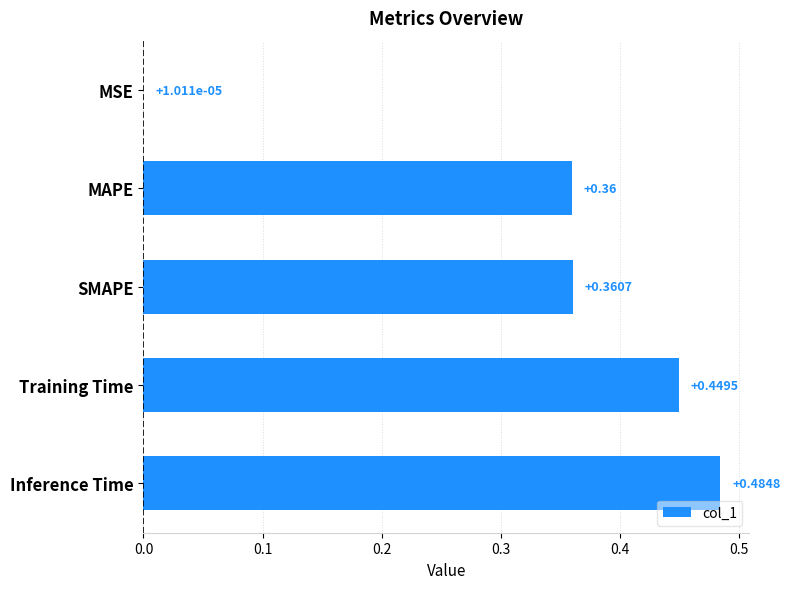

What is the average value?

0.3